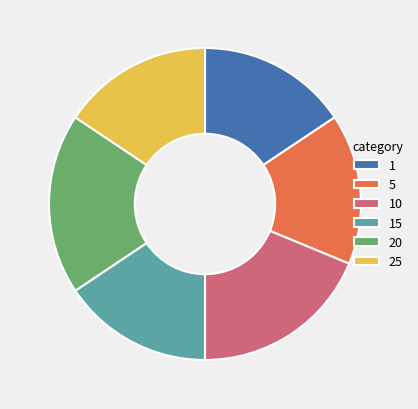

How many slices are in this pie chart?

6